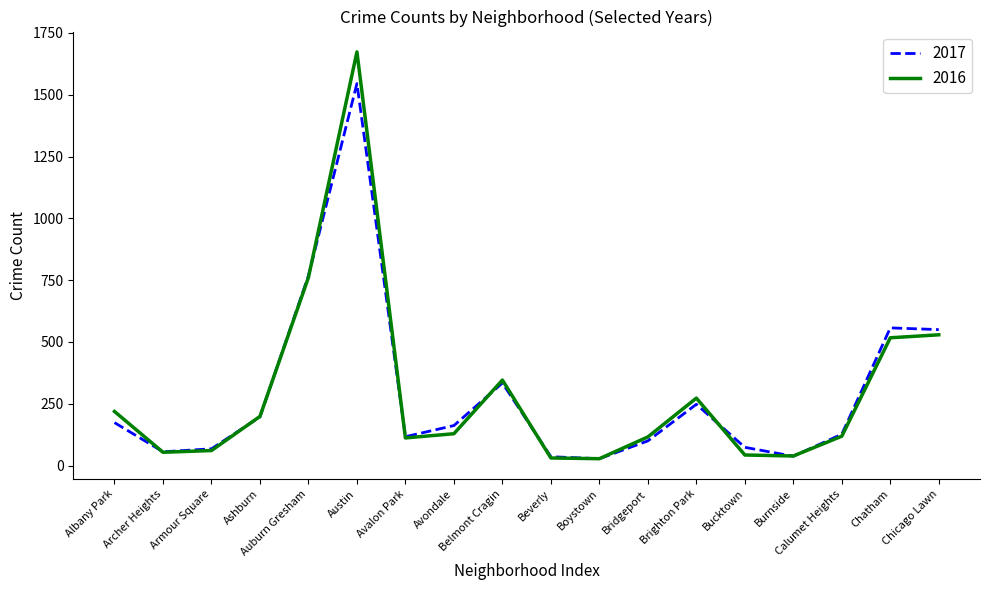

Where is the first local maximum for 2016?

Austin